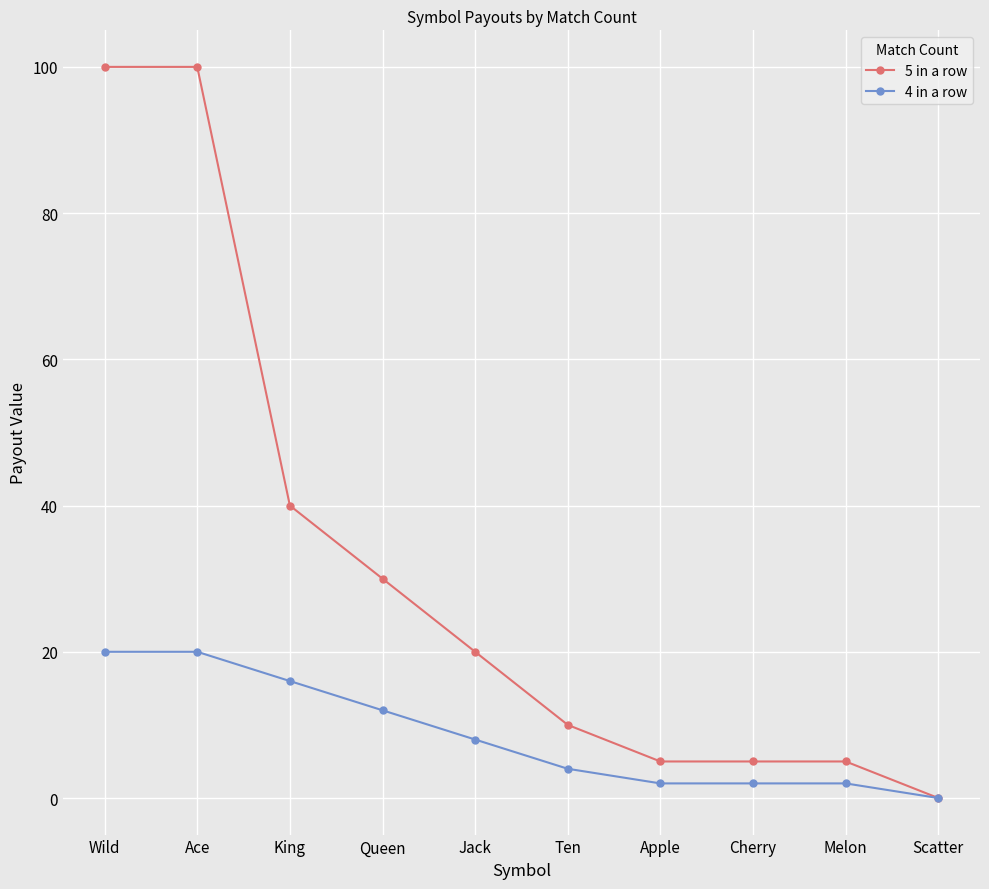

What position from the right is Wild?

10